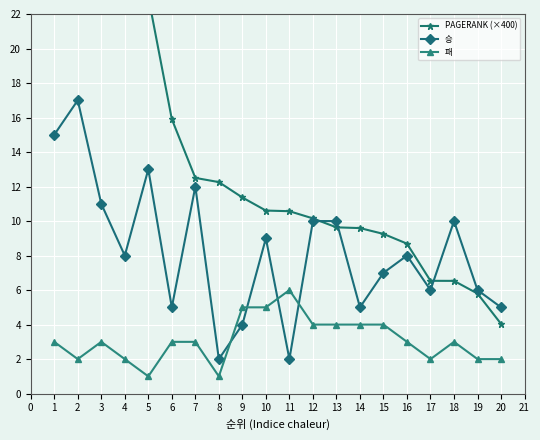

True or false: 승 has a value of 1.5 at 12.

False